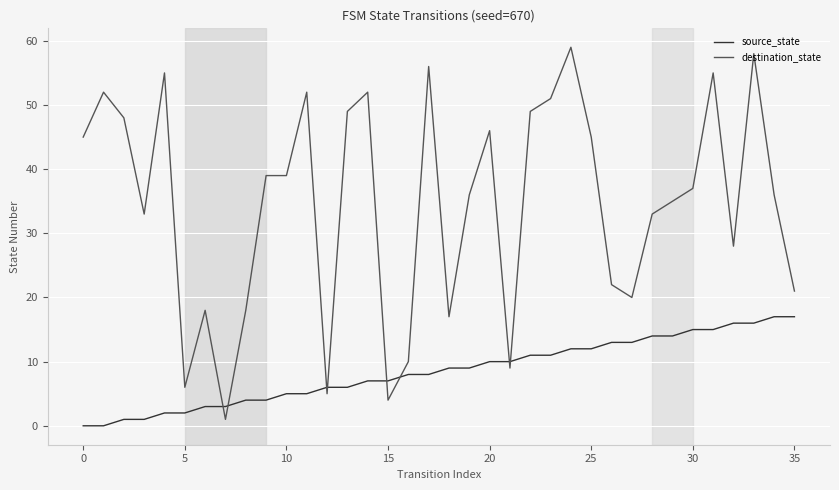

What is the maximum value for destination_state?

59